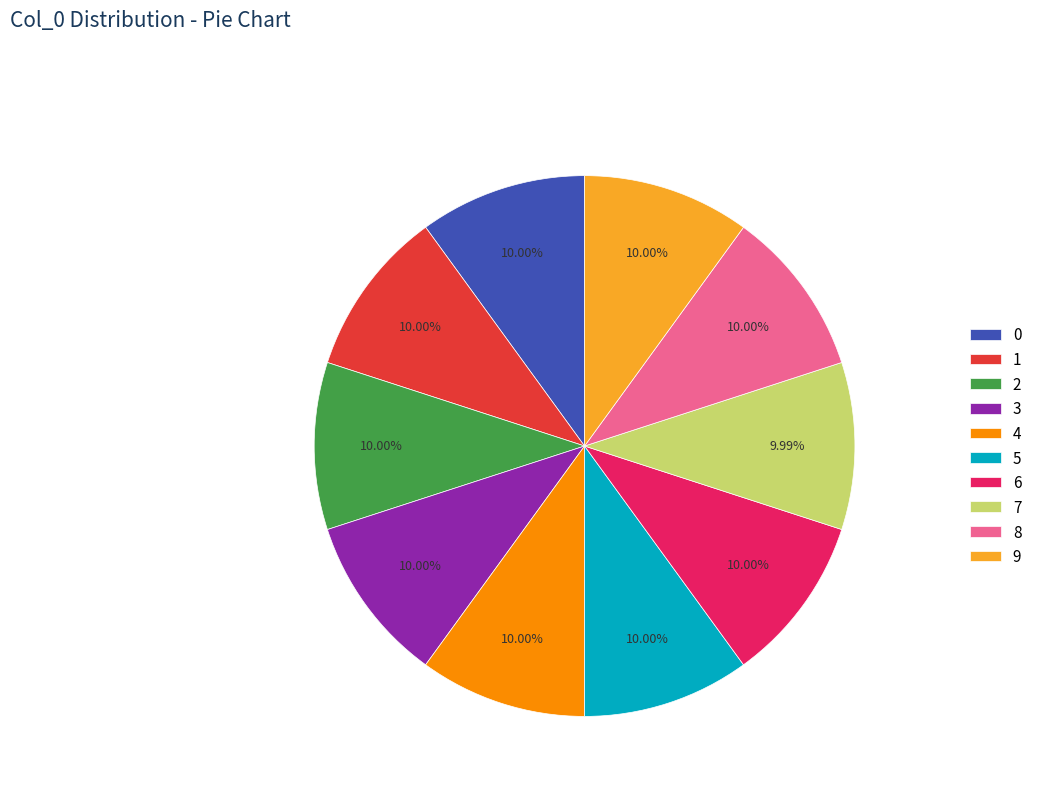

What is the ratio of the value at 1 to the value at 0?

1.0